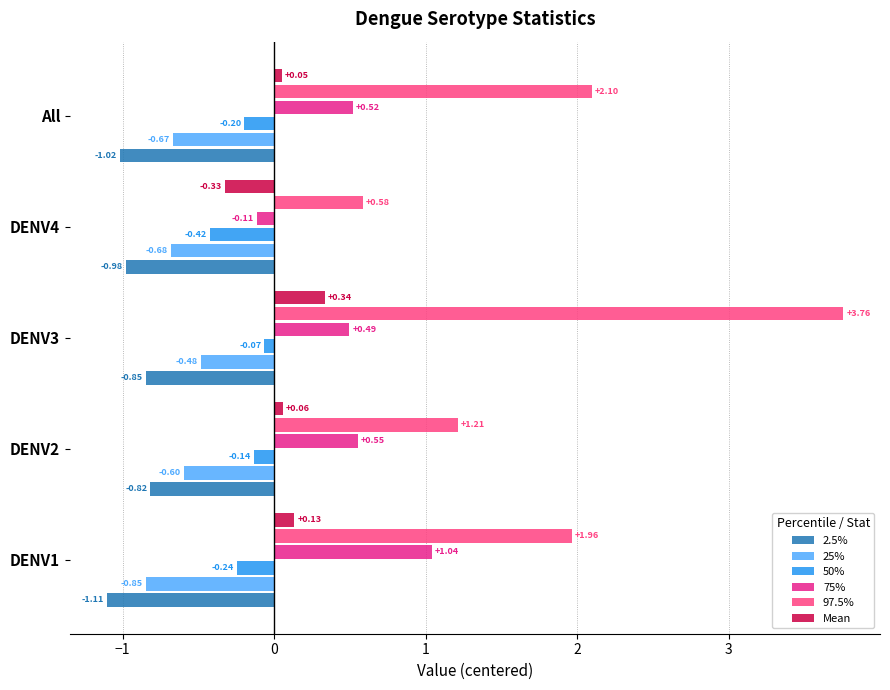

What is the difference between the highest and lowest values at DENV1?

3.1